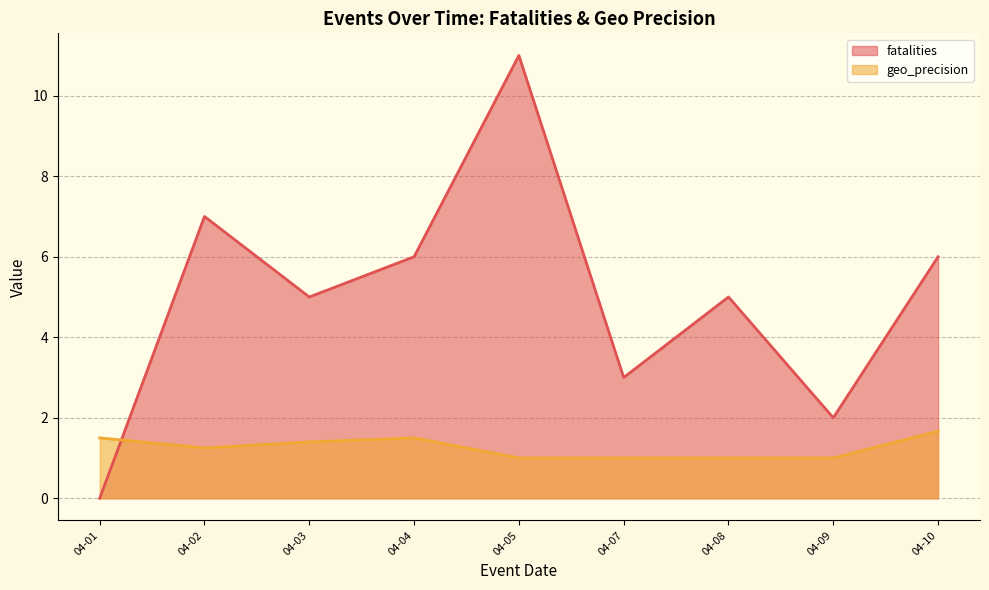

Which series has the largest total across all categories?

fatalities